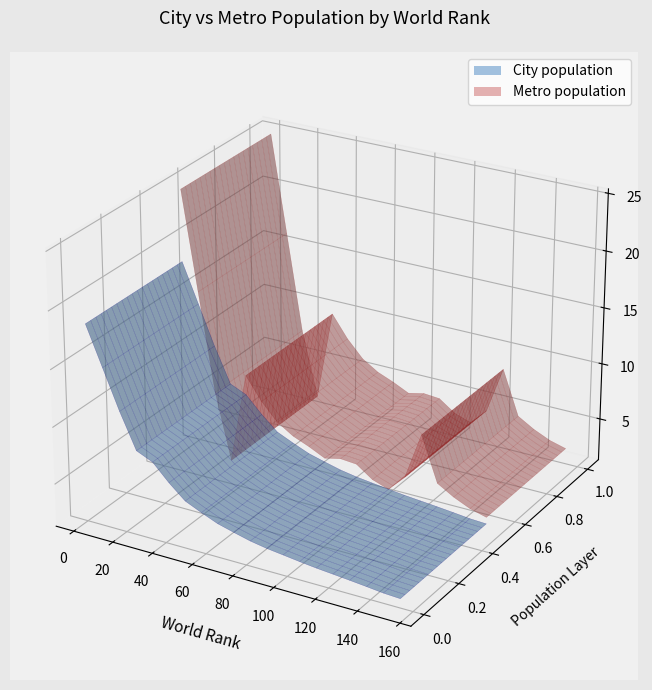

Reading left to right, list all the values displayed in this chart.

City population: 18590000	8765000	8444000	8281000	8081000	5577000	5271000	4396000	4028000	4008000	3385000	3336000	2978000	2750000	2575000	2502000	2350000	2227000	2122000	2071000
Metro population: 24900000	0	8729000	14566000	9800000	6357000	6280000	4707000	4984000	4008000	4567000	5000000	2978000	2750000	8465000	5156000	3500000	4000000	2724000	2650000